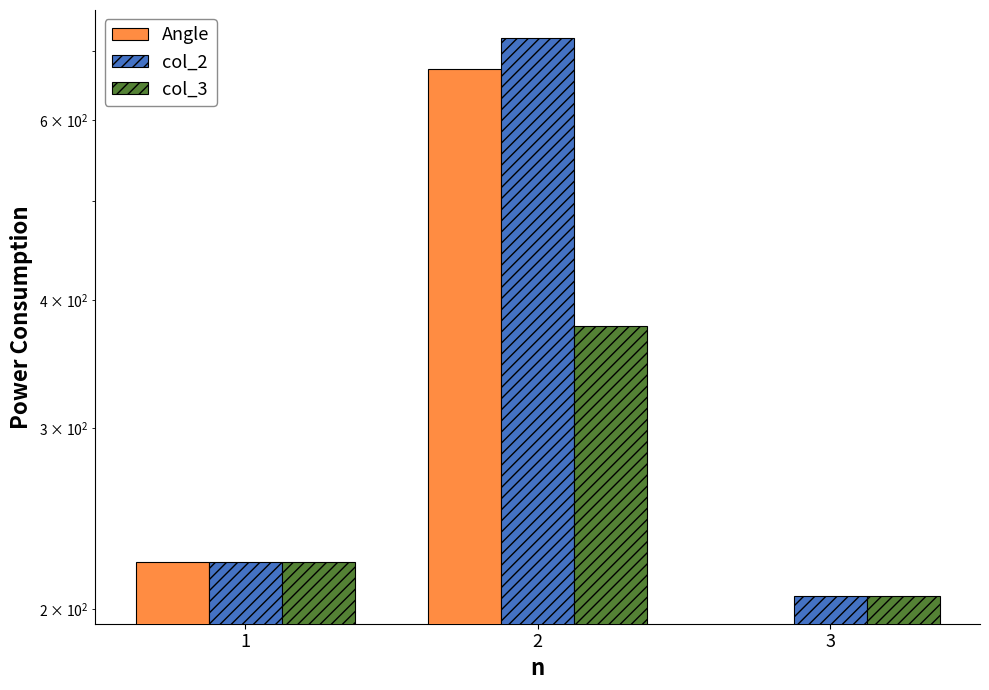

Rank the categories by Angle value from lowest to highest.

3, 1, 2